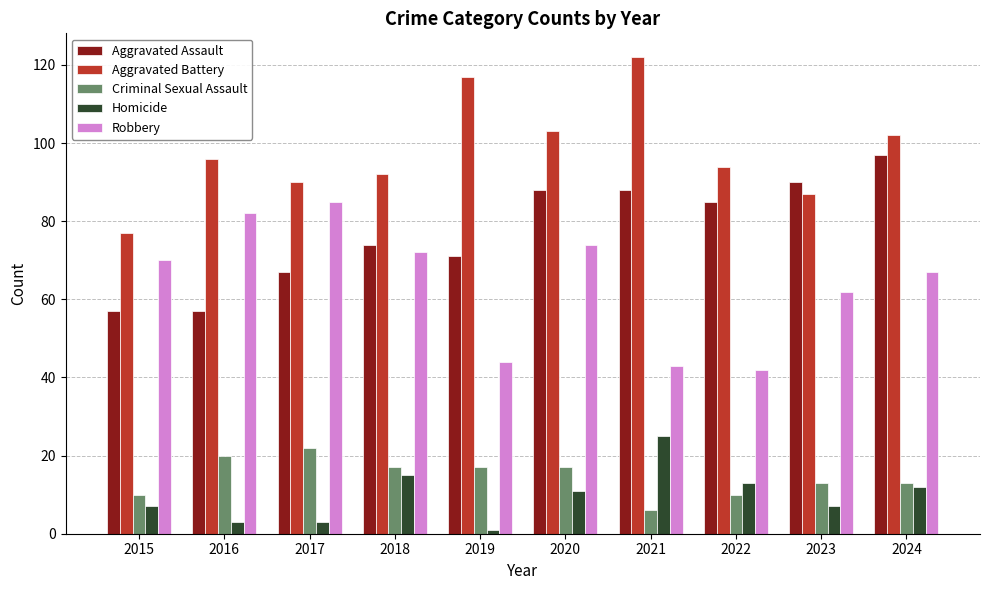

Count the number of categories in the chart.

10